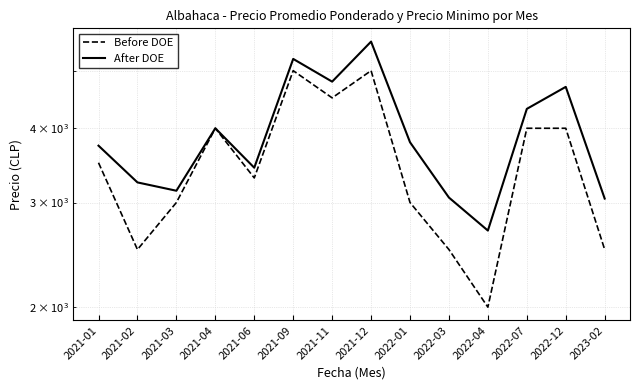

Rank the series by their average value, from highest to lowest.

After DOE, Before DOE